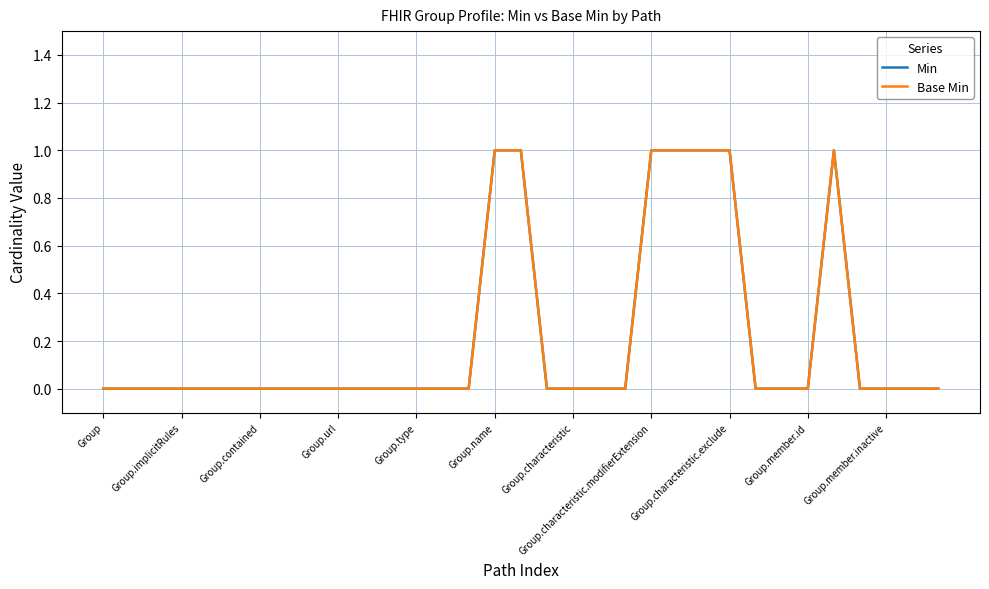

How many lines are shown in the chart?

2